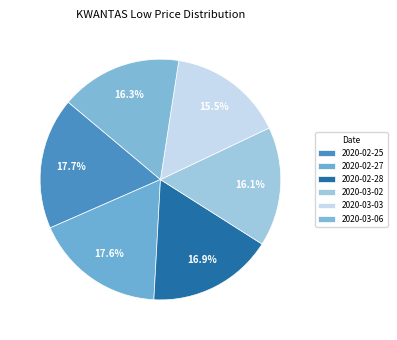

How many segments does this pie chart have?

6